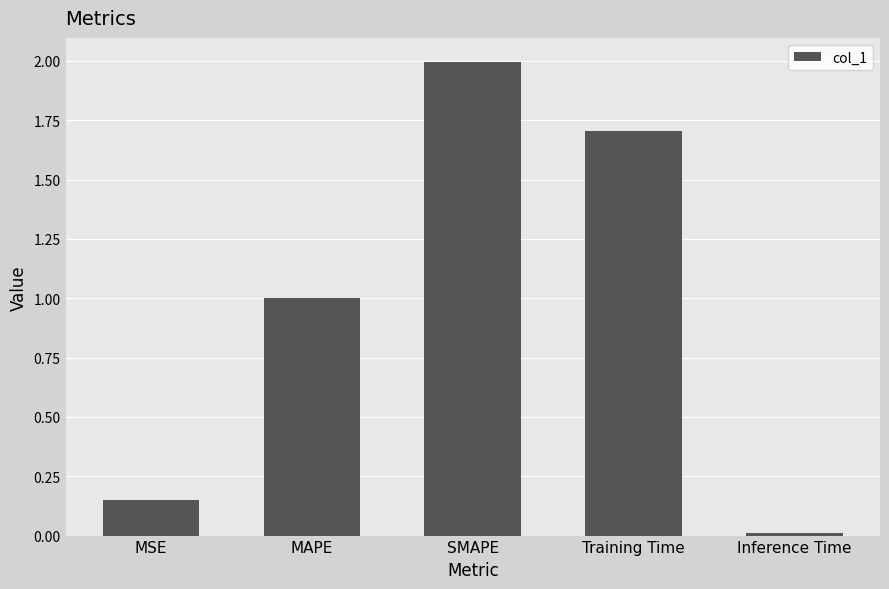

Which category has the lowest value across all series?

Inference Time